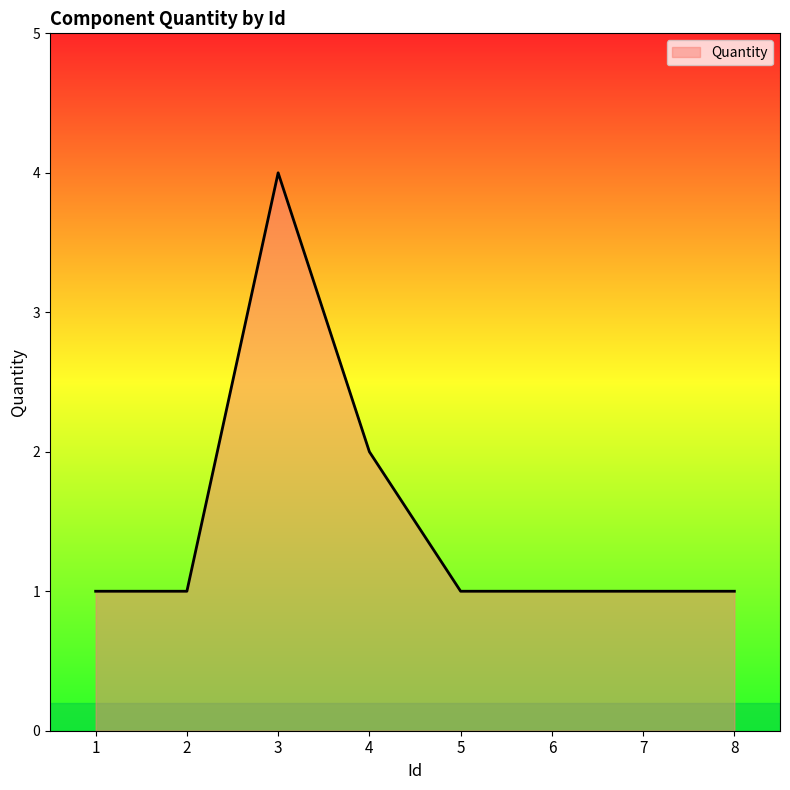

Which label corresponds to the largest value in the chart?

3